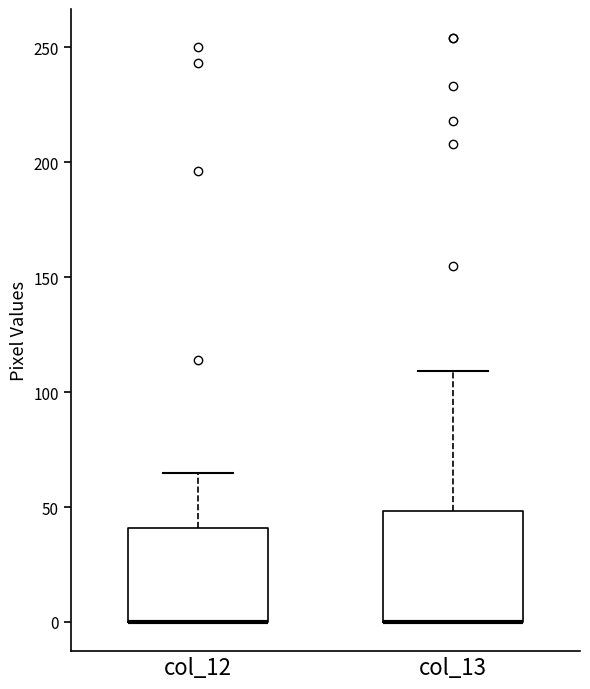

Reading left to right, transcribe this box plot: for each box, give where its median line is, the range the box spans, and where its two whiskers end, as read against the y-axis. The values are not printed on the chart, so give them approximately, as read against the axis.

col_12: median 0 (drawn on the box's lower edge), box 0 to 40, whiskers 0 to 65
col_13: median 0 (drawn on the box's lower edge), box 0 to 50, whiskers 0 to 110